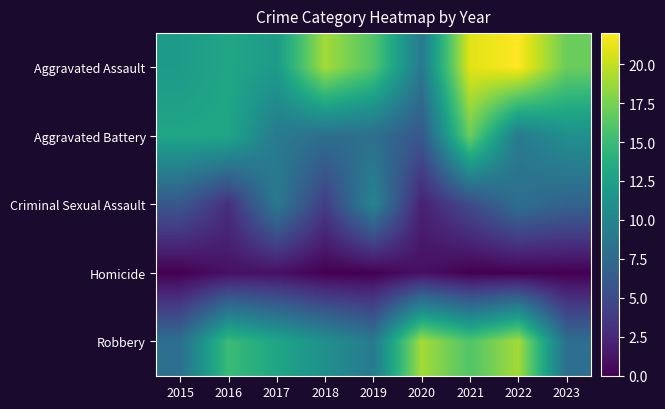

Which has a higher value, 2023 or 2015?

2023